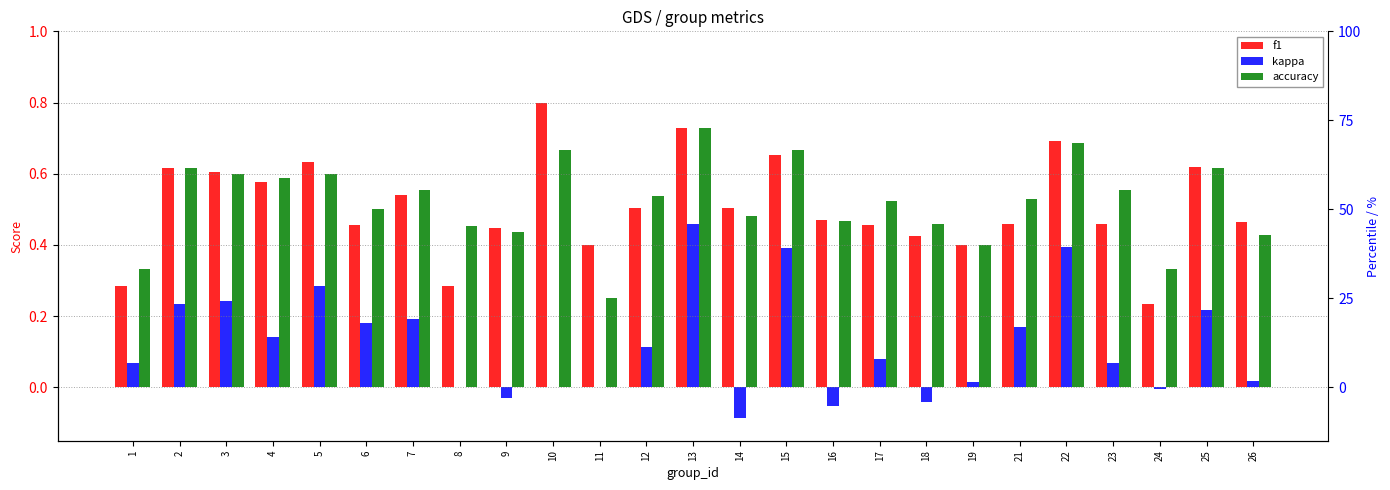

Which has a higher value, 1 or 12?

12